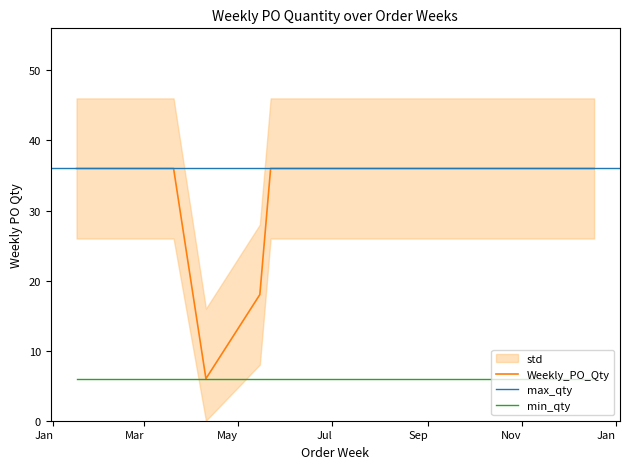

Count the number of categories in the chart.

12